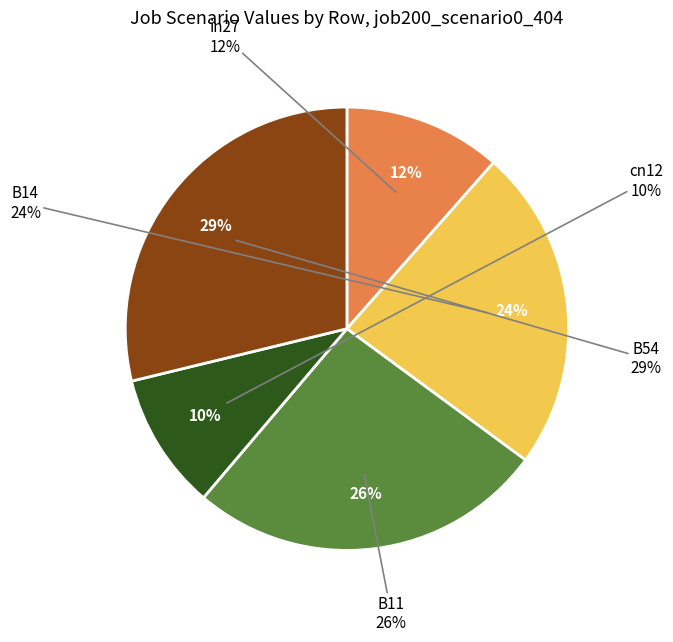

Rank the categories by value from lowest to highest.

cn12, in27, B14, B11, B54